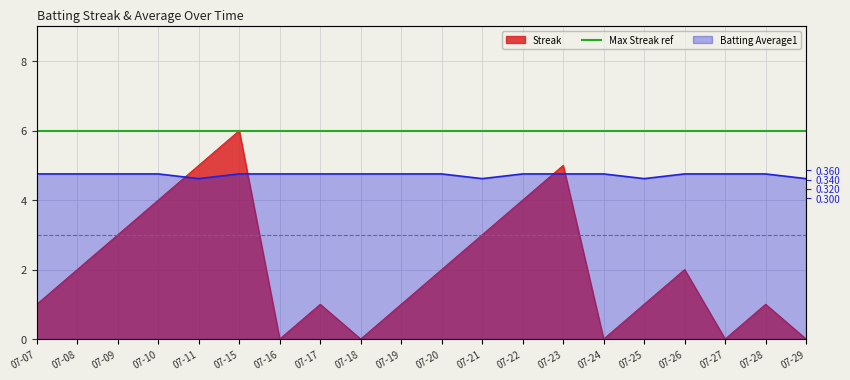

Reading left to right, what are all the values shown in this chart?

Streak: 07-07=1.0	07-08=2.0	07-09=3.0	07-10=4.0	07-11=5.0	07-15=6.0	07-16=0.0	07-17=1.0	07-18=0.0	07-19=1.0	07-20=2.0	07-21=3.0	07-22=4.0	07-23=5.0	07-24=0.0	07-25=1.0	07-26=2.0	07-27=0.0	07-28=1.0	07-29=0.0
Batting Average1: 07-07=10.6	07-08=10.6	07-09=10.6	07-10=10.6	07-11=10.3	07-15=10.6	07-16=10.6	07-17=10.6	07-18=10.6	07-19=10.6	07-20=10.6	07-21=10.3	07-22=10.6	07-23=10.6	07-24=10.6	07-25=10.3	07-26=10.6	07-27=10.6	07-28=10.6	07-29=10.3